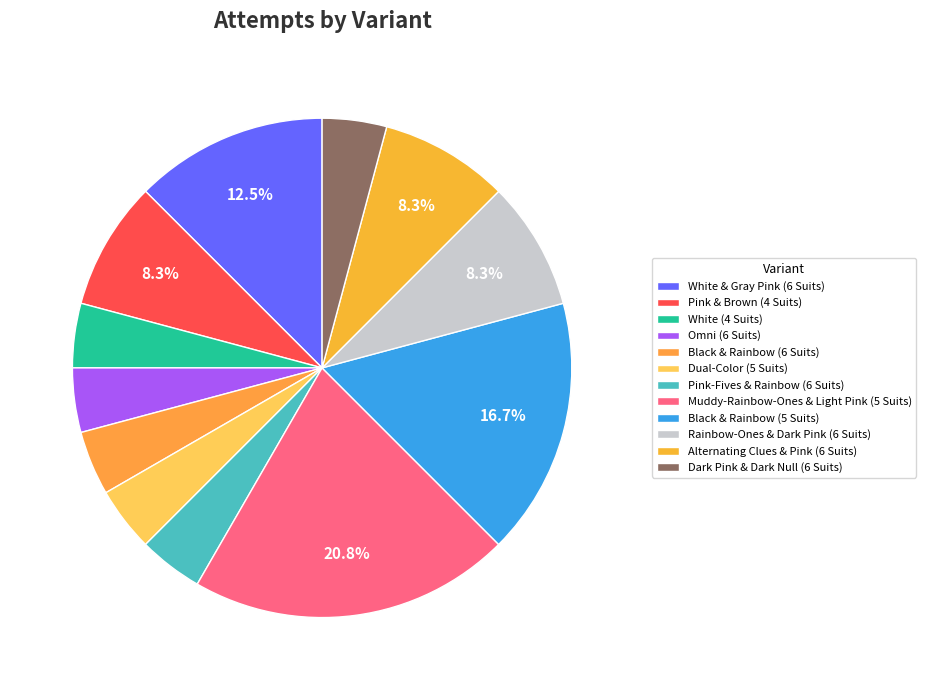

Is there a majority slice in this chart?

No